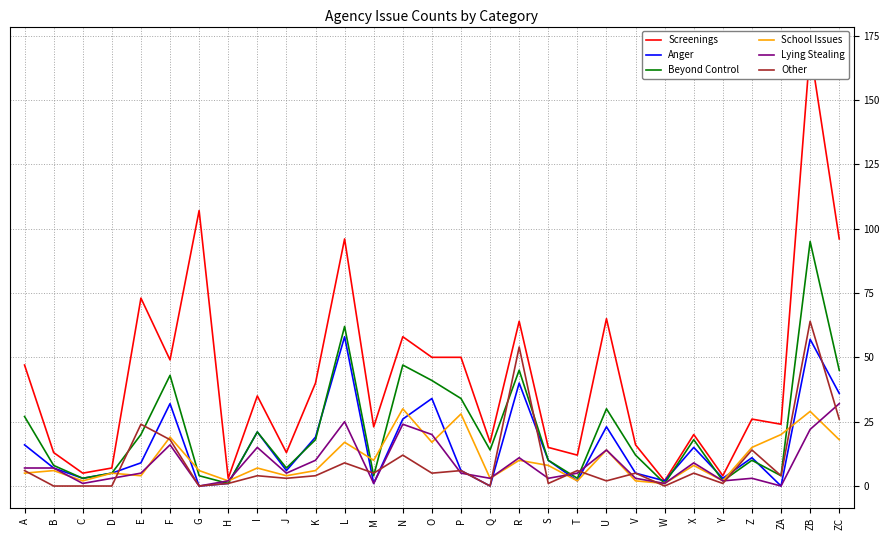

Reading left to right, what are all the values shown in this chart?

Screenings: A=47	B=13	C=5	D=7	E=73	F=49	G=107	H=3	I=35	J=13	K=40	L=96	M=23	N=58	O=50	P=50	Q=17	R=64	S=15	T=12	U=65	V=16	W=2	X=20	Y=4	Z=26	ZA=24	ZB=170	ZC=96
Anger: A=16	B=7	C=3	D=5	E=9	F=32	G=0	H=1	I=21	J=6	K=19	L=58	M=1	N=26	O=34	P=6	Q=0	R=40	S=10	T=2	U=23	V=5	W=2	X=15	Y=3	Z=11	ZA=0	ZB=57	ZC=36
Beyond Control: A=27	B=8	C=3	D=5	E=20	F=43	G=4	H=1	I=21	J=7	K=18	L=62	M=4	N=47	O=41	P=34	Q=14	R=45	S=10	T=3	U=30	V=12	W=1	X=18	Y=2	Z=10	ZA=4	ZB=95	ZC=45
School Issues: A=5	B=6	C=2	D=5	E=4	F=19	G=6	H=2	I=7	J=4	K=6	L=17	M=10	N=30	O=17	P=28	Q=3	R=10	S=8	T=2	U=14	V=2	W=1	X=8	Y=2	Z=15	ZA=20	ZB=29	ZC=18
Lying Stealing: A=7	B=7	C=1	D=3	E=5	F=16	G=0	H=2	I=15	J=5	K=10	L=25	M=1	N=24	O=20	P=5	Q=3	R=11	S=3	T=5	U=14	V=3	W=1	X=9	Y=2	Z=3	ZA=0	ZB=22	ZC=32
Other: A=6	B=0	C=0	D=0	E=24	F=18	G=0	H=1	I=4	J=3	K=4	L=9	M=5	N=12	O=5	P=6	Q=0	R=54	S=1	T=6	U=2	V=5	W=0	X=5	Y=1	Z=14	ZA=4	ZB=64	ZC=26